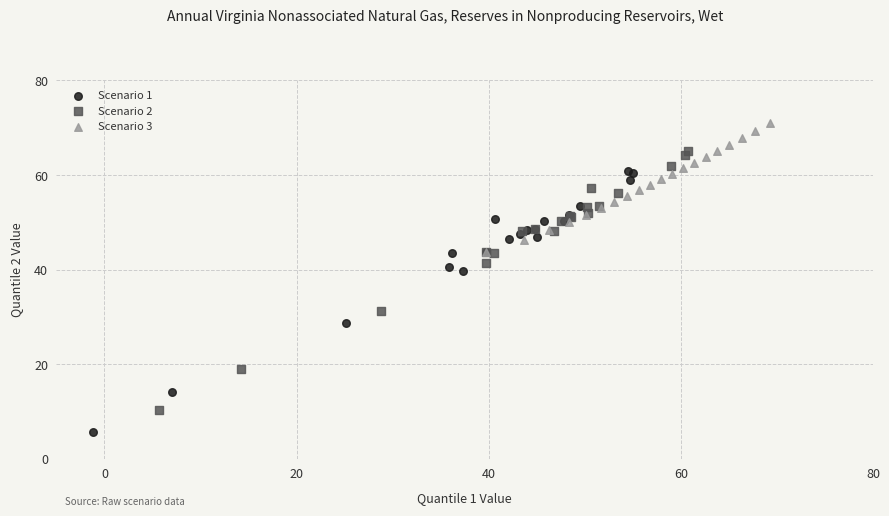

Which series has the widest spread of Y values?

Scenario 1